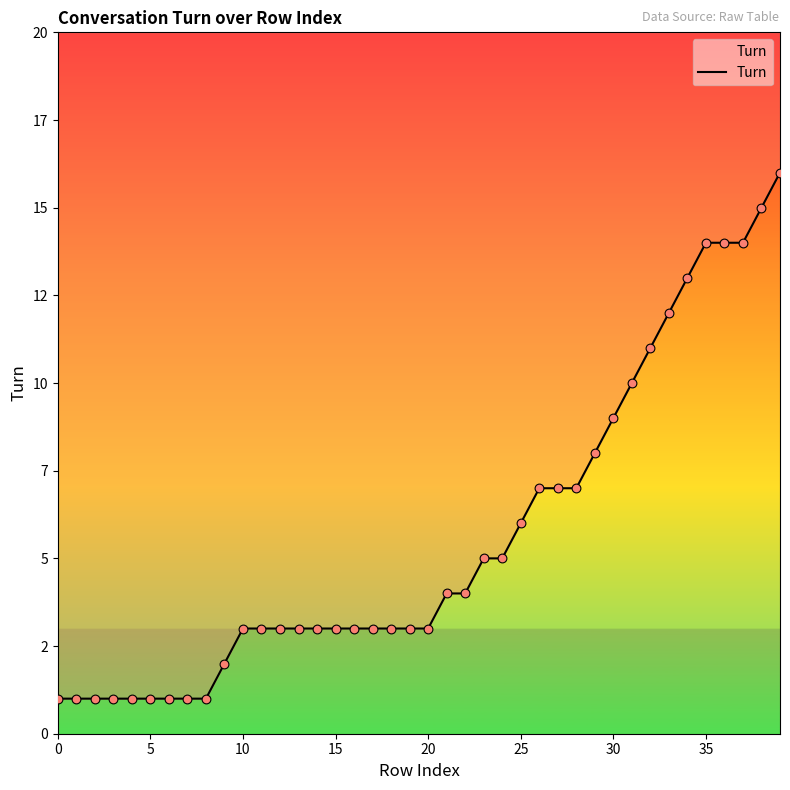

What is the change in value from 14 to 31?

+7